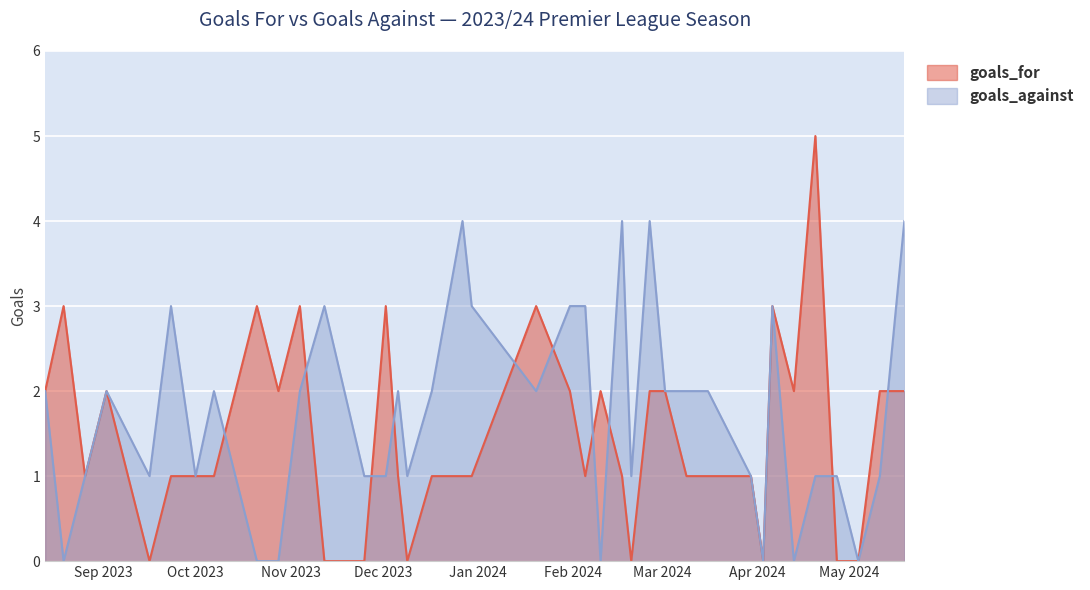

How many lines are shown in the chart?

2